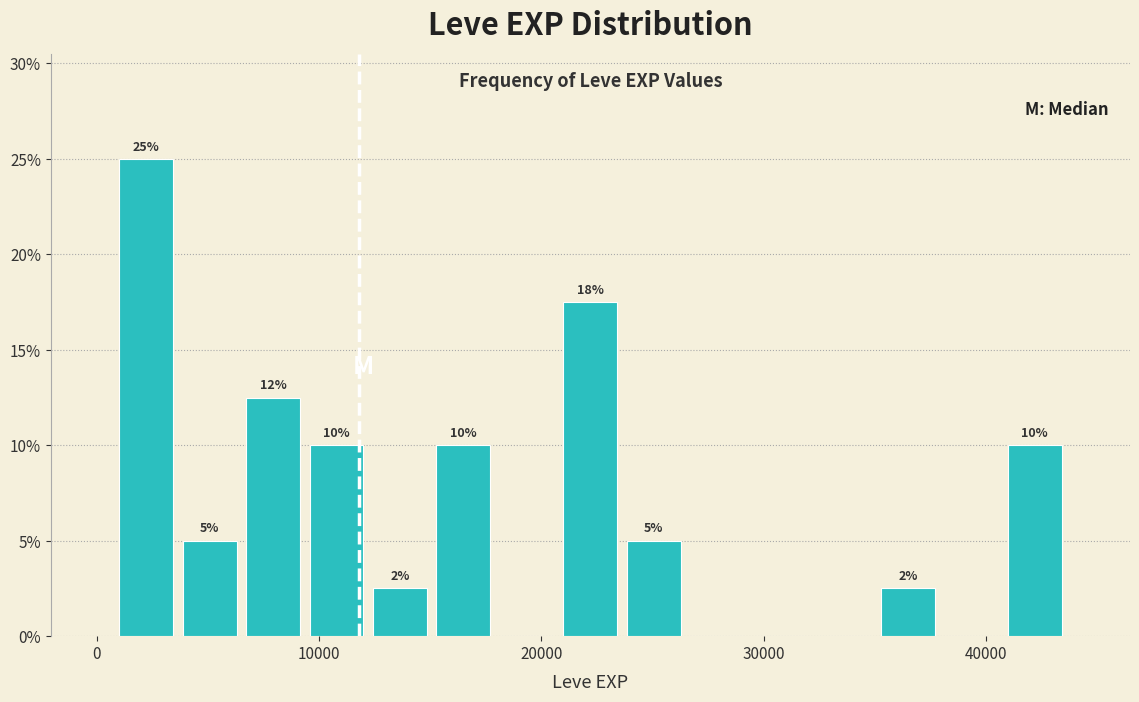

Read against the x-axis, roughly where is the centre of the tallest bar?

2000